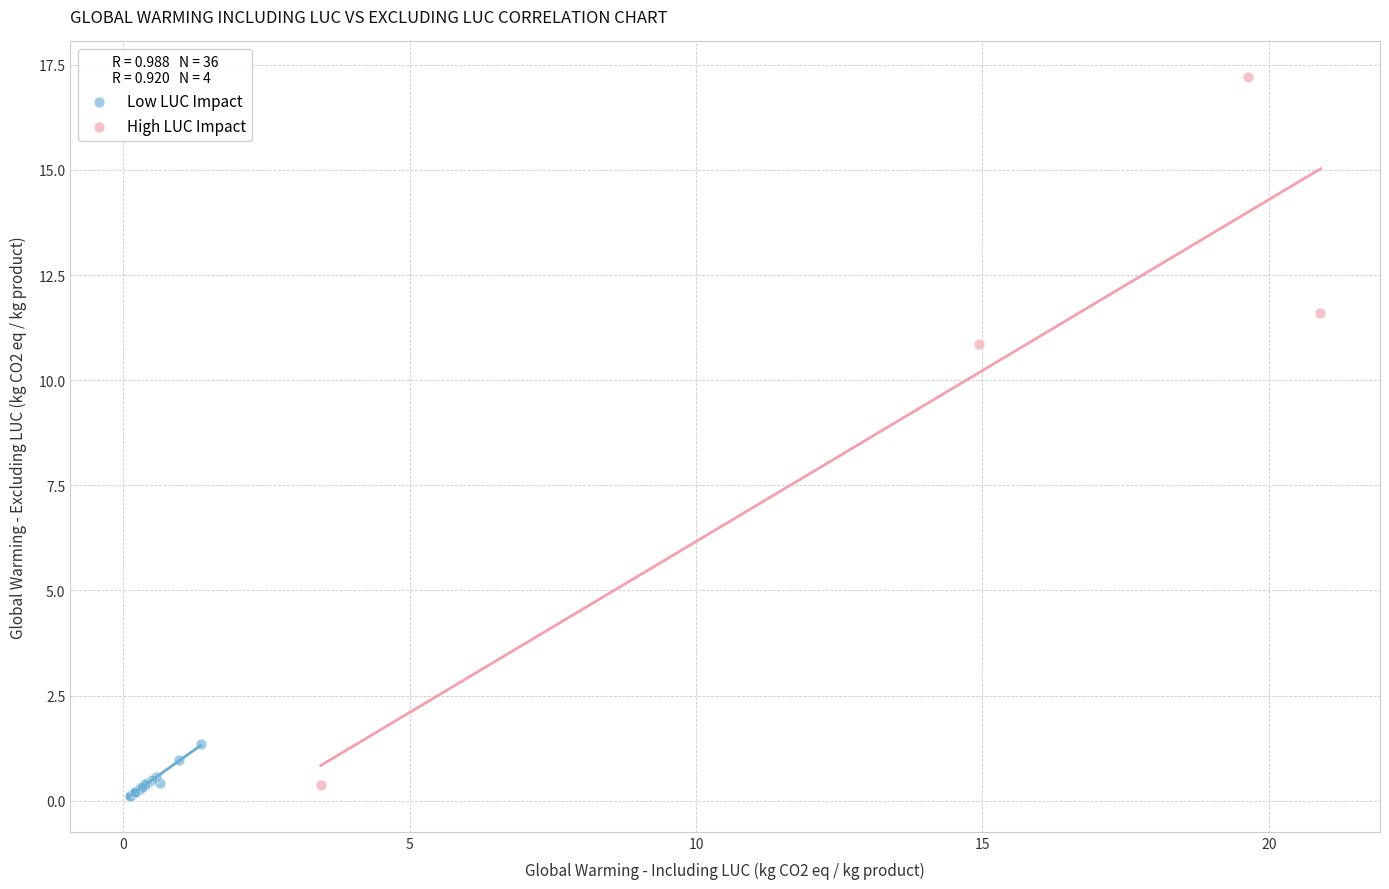

Which series reaches the maximum Y coordinate?

High LUC Impact